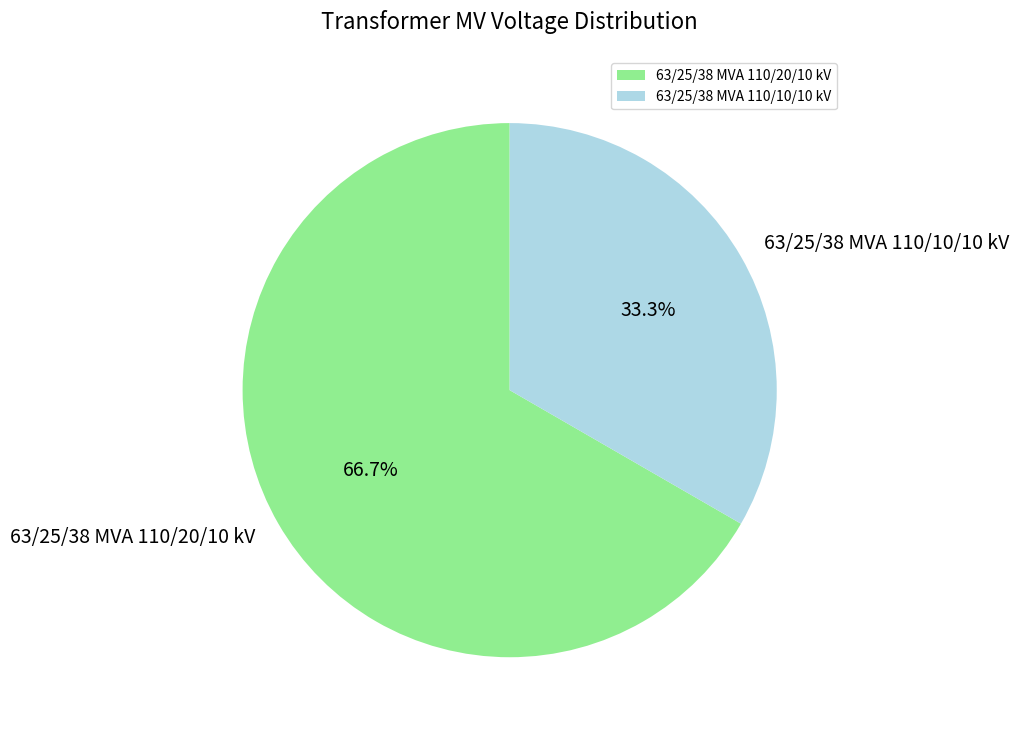

How many segments does this pie chart have?

2